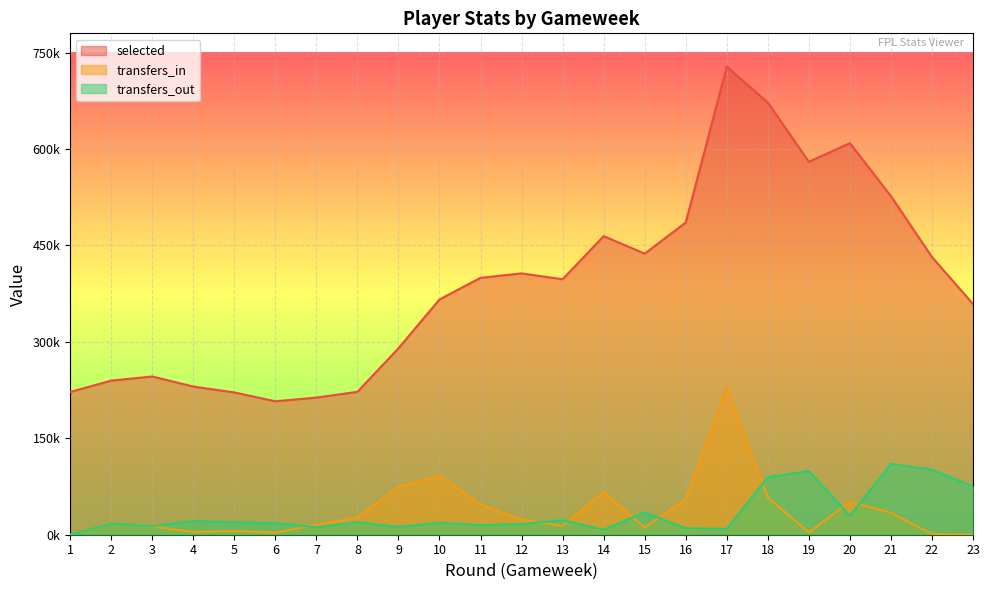

Is the value of transfers_in at 8 greater than the value of selected at 8?

No